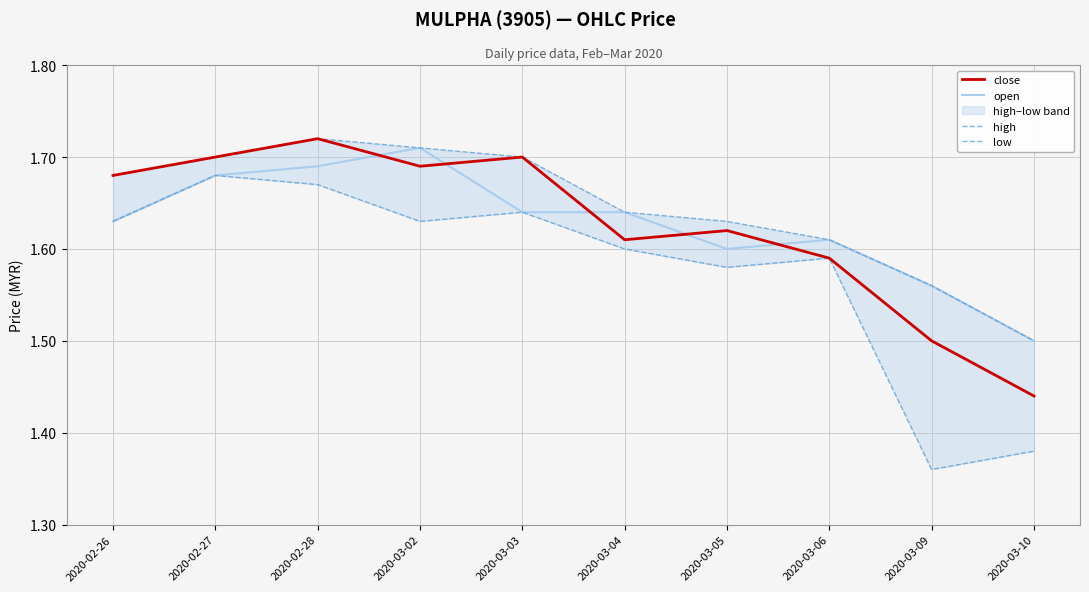

What is the total value across all series at 2020-03-04?

6.5